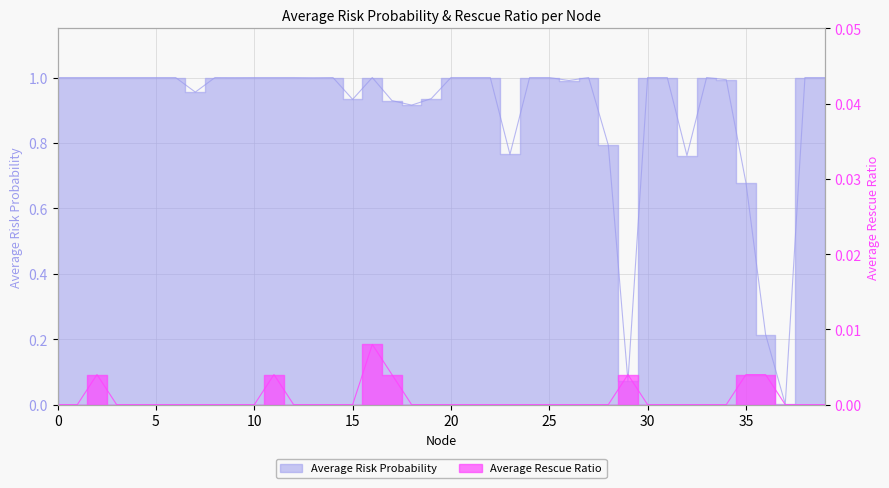

In Average Risk Probability, how many points are higher than both neighbors (excluding endpoints)?

9